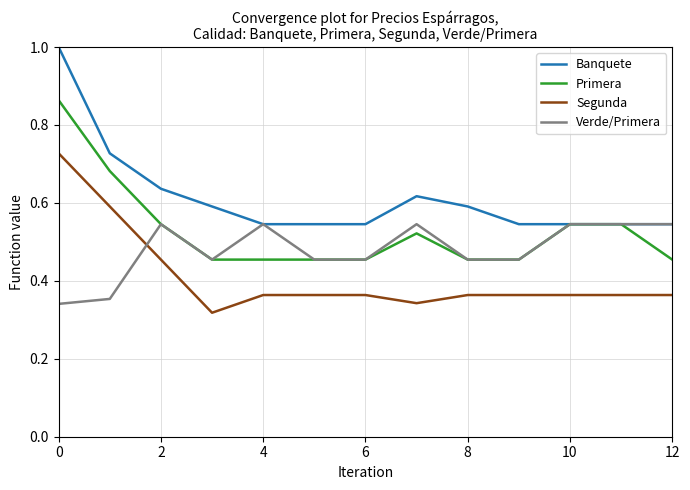

Count the Primera values in the range 0 to 1.

13